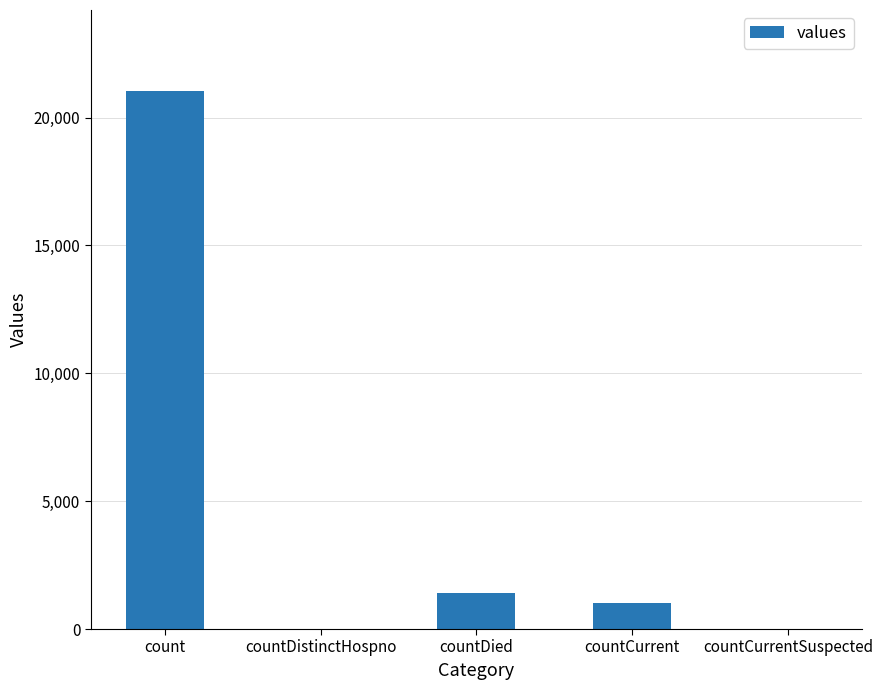

Does the chart contain stacked bars?

No